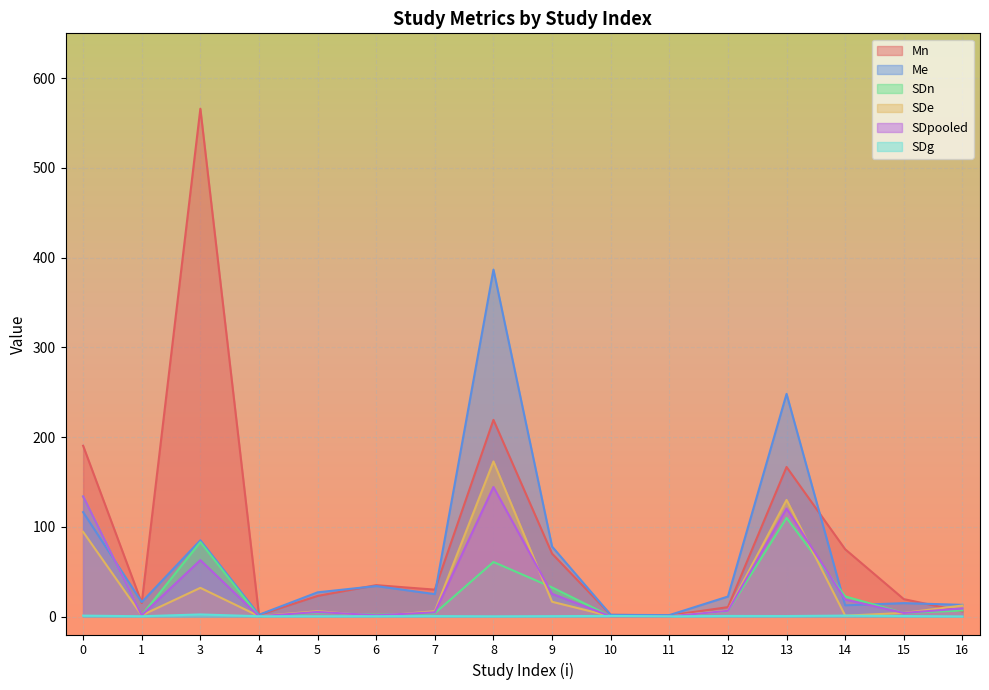

How many values in the SDn series are below 6?

8